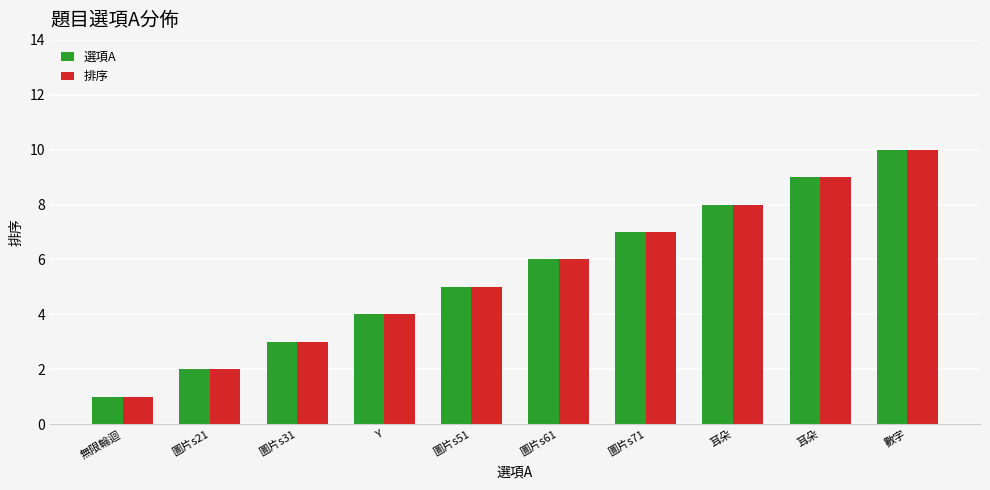

Is the value of 選項A at 耳朵 greater than the value of 排序 at 圖片s71?

Yes